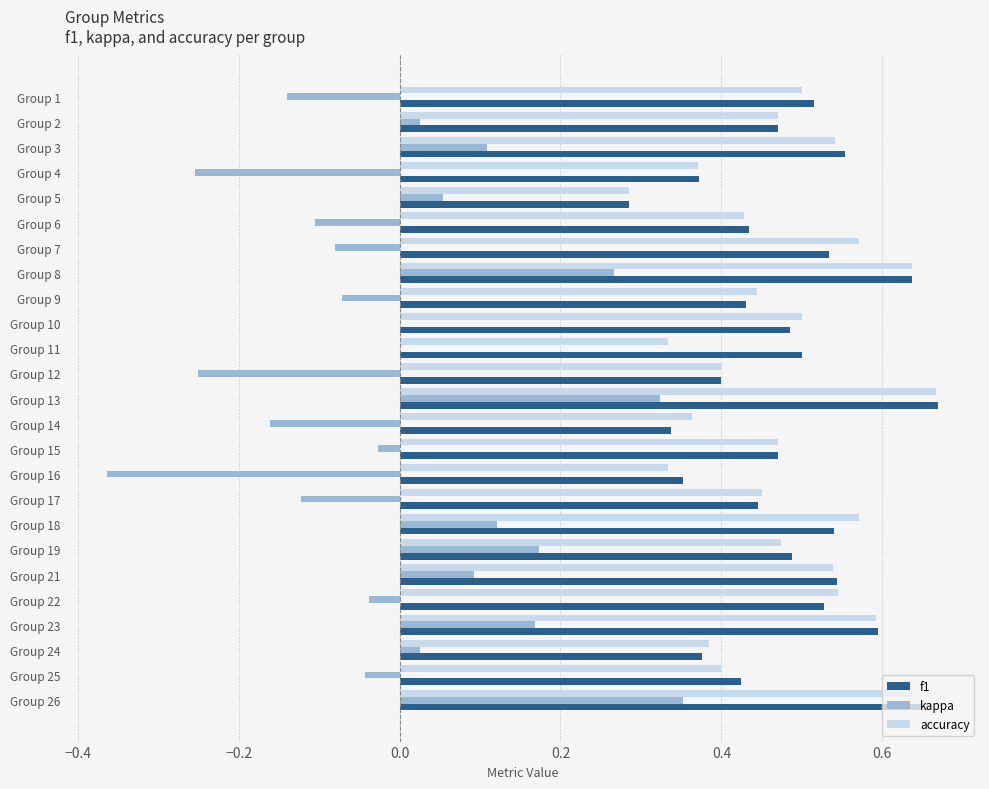

Count the accuracy values in the range 0 to 1.

25